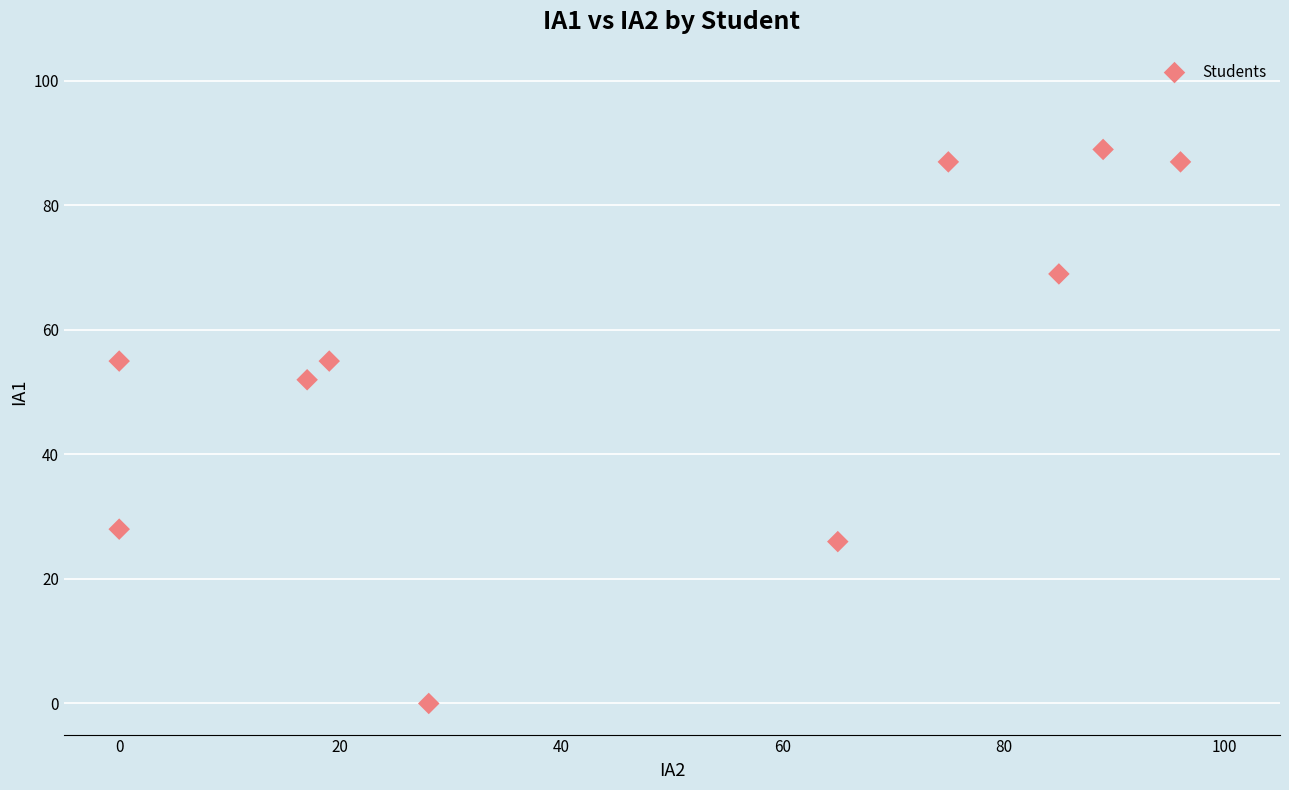

What Y value in the scatter plot is closest to 44?

52